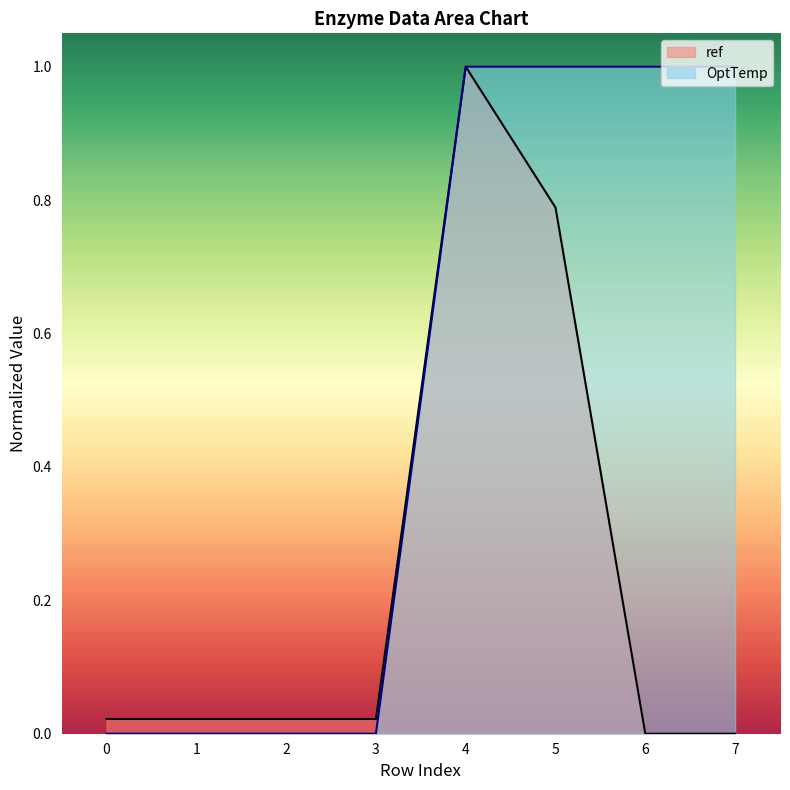

How many lines are shown in the chart?

2